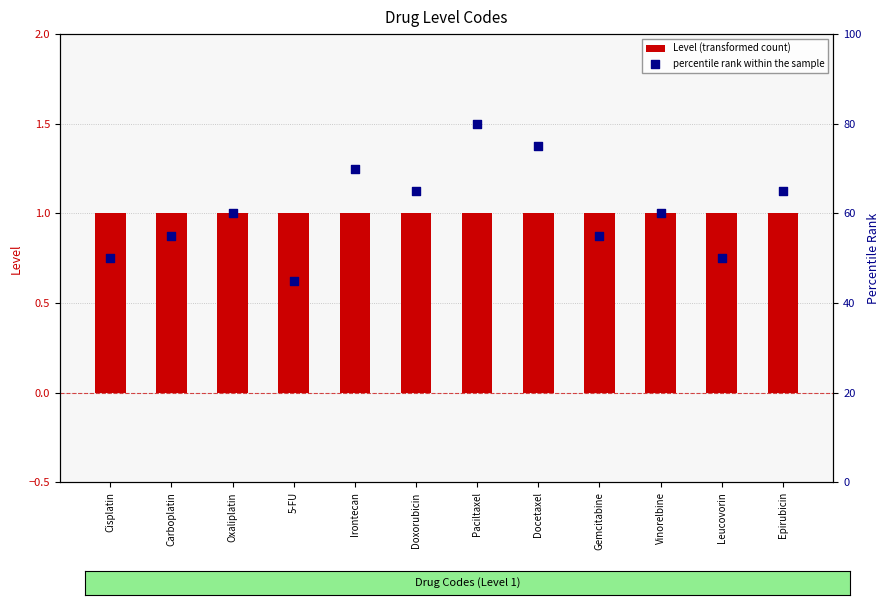

What are all the series names shown in the legend?

Level (transformed count), percentile rank within the sample